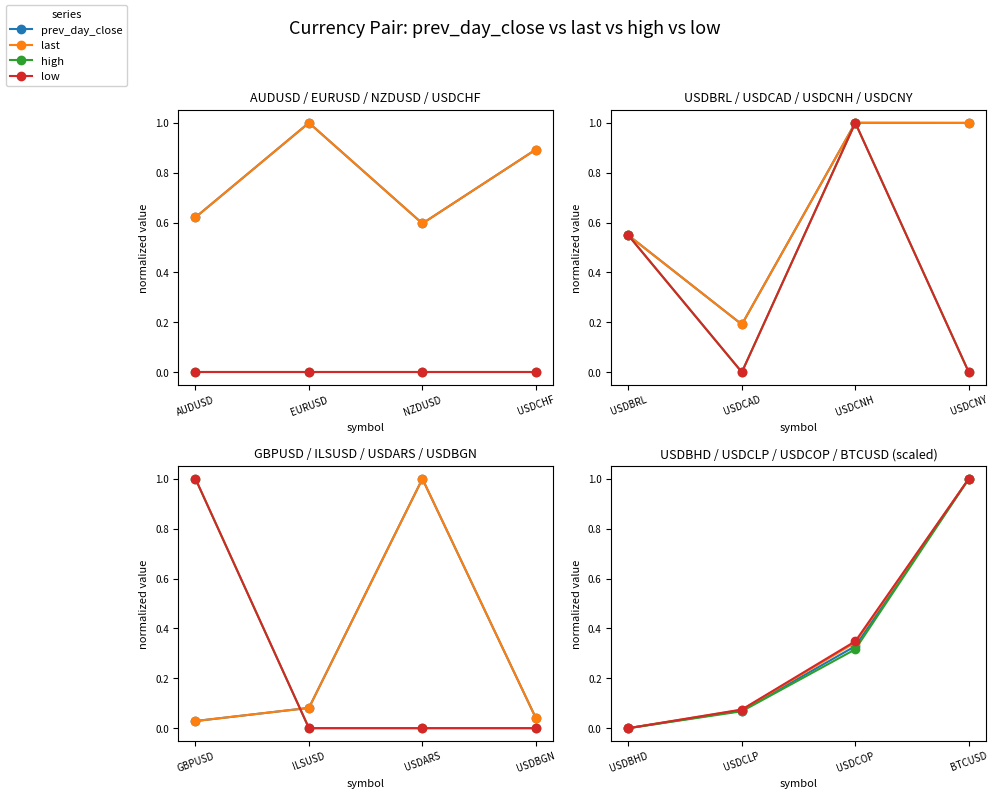

True or false: high has more than 0 points higher than both neighbors.

False